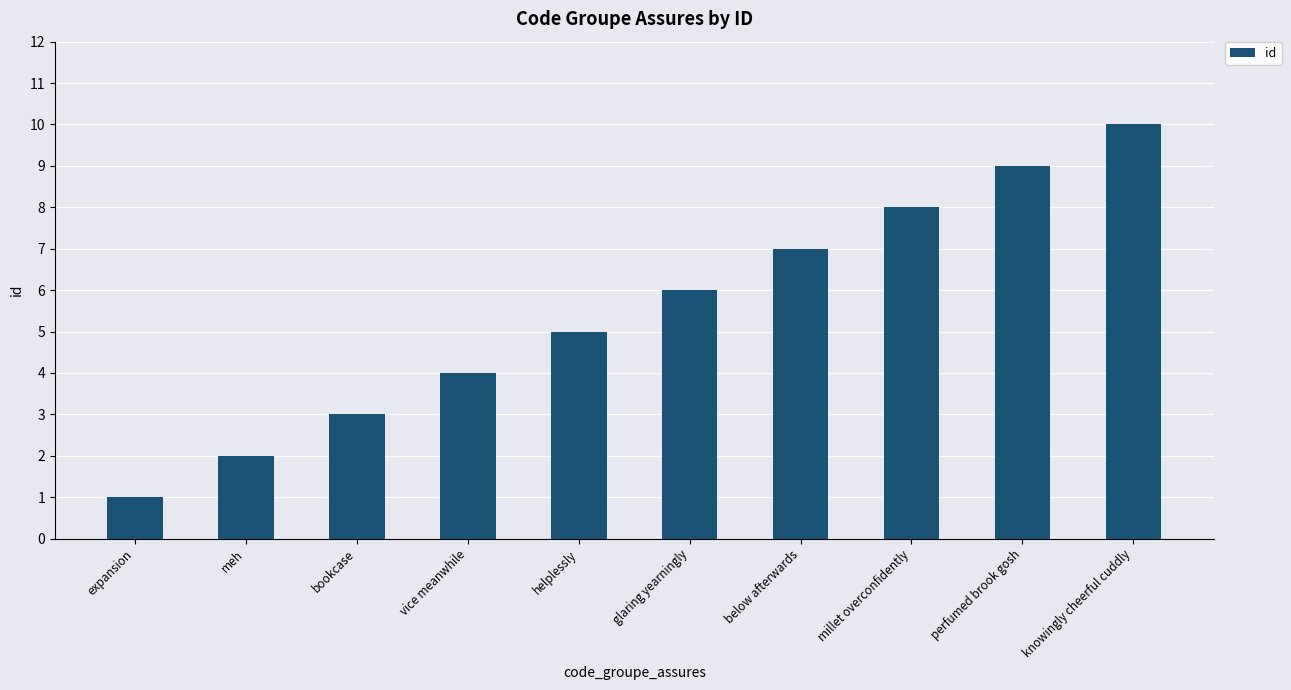

Rank the categories by value from lowest to highest.

expansion, meh, bookcase, vice meanwhile, helplessly, glaring yearningly, below afterwards, millet overconfidently, perfumed brook gosh, knowingly cheerful cuddly